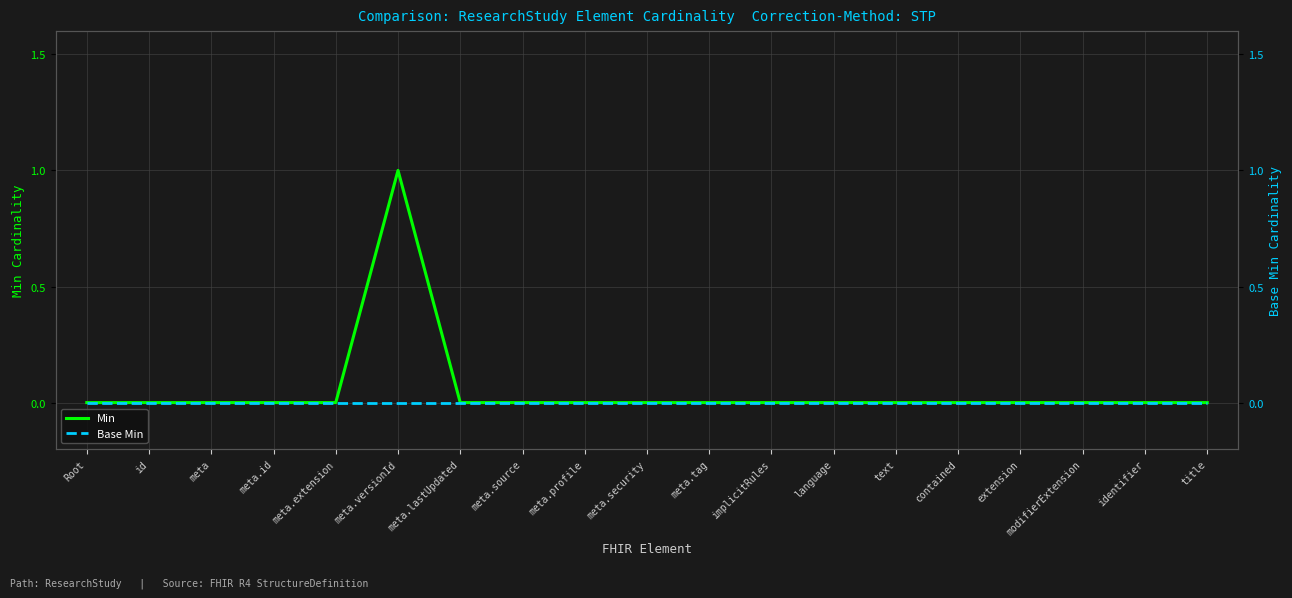

How many lines are shown in the chart?

2